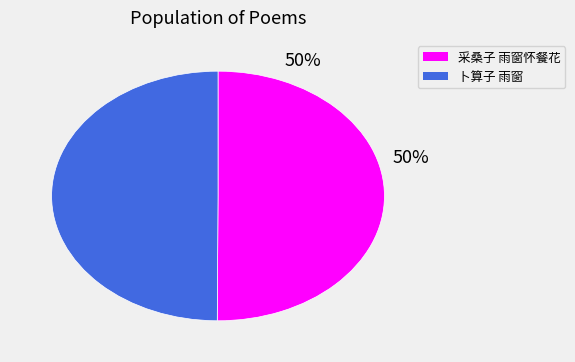

Approximately how many times larger is the value at 采桑子 雨窗怀餐花 compared to 卜算子 雨窗?

1.0